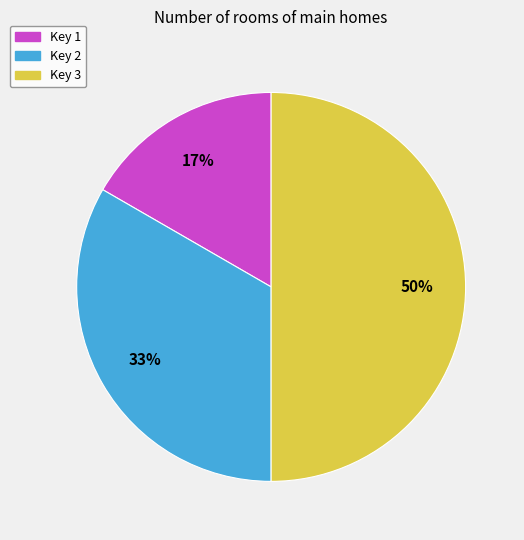

Do Key 3 and Key 1 together represent more than half of the pie?

Yes